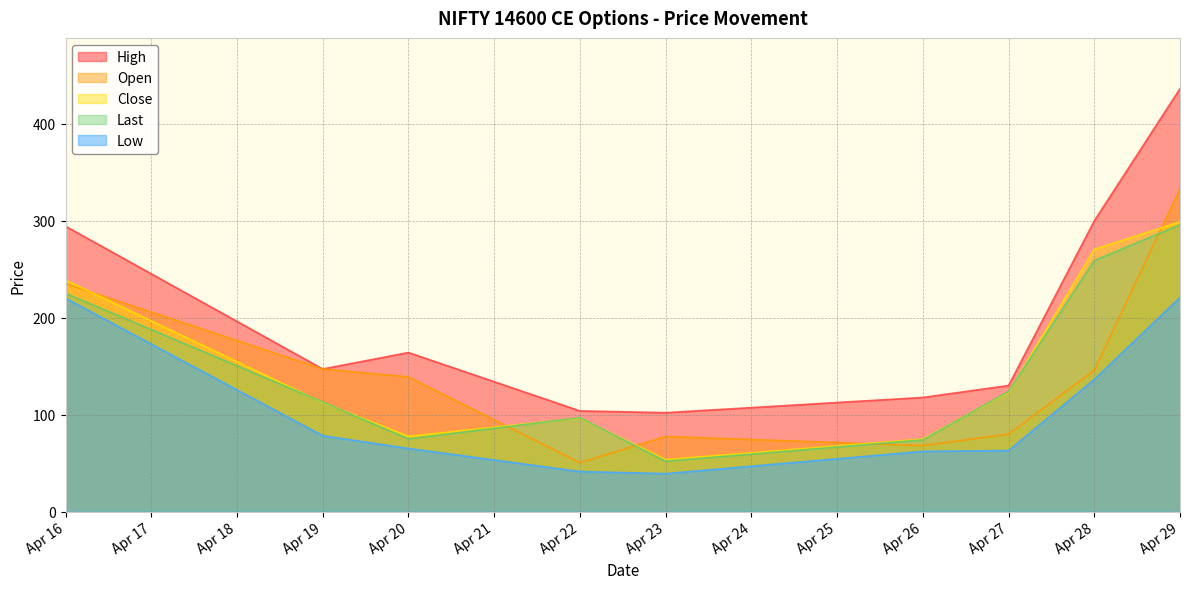

Does the chart display data point markers on the line(s)?

No